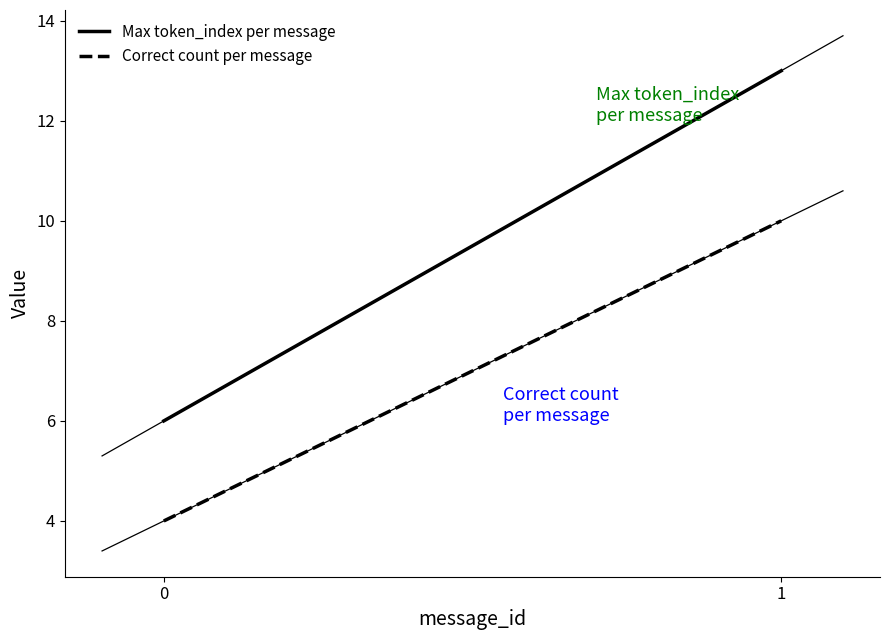

Reading right to left, list all the values displayed in this chart.

Max token_index per message: 13	6
Correct count per message: 10	4